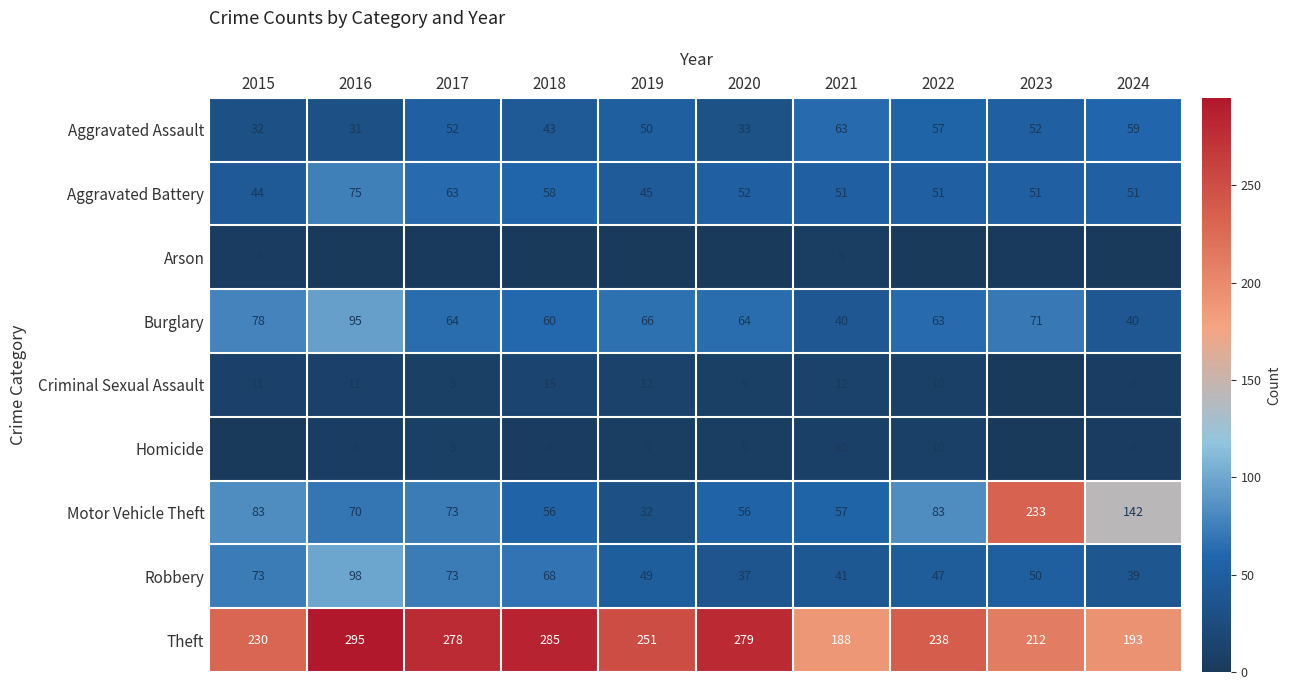

Is the value of Theft at 2018 greater than the value of Homicide at 2022?

Yes